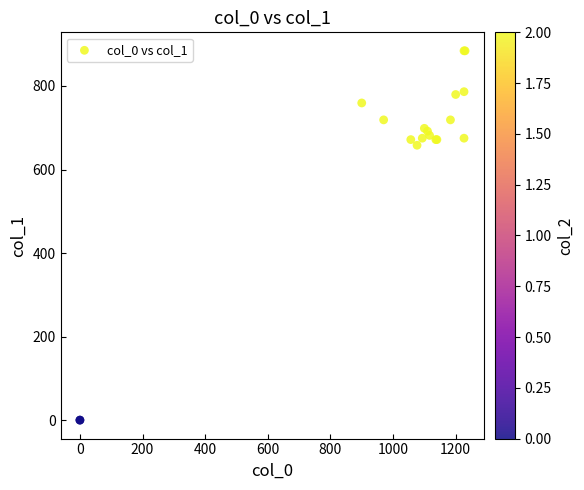

What Y value in the scatter plot is closest to 442?

658.1